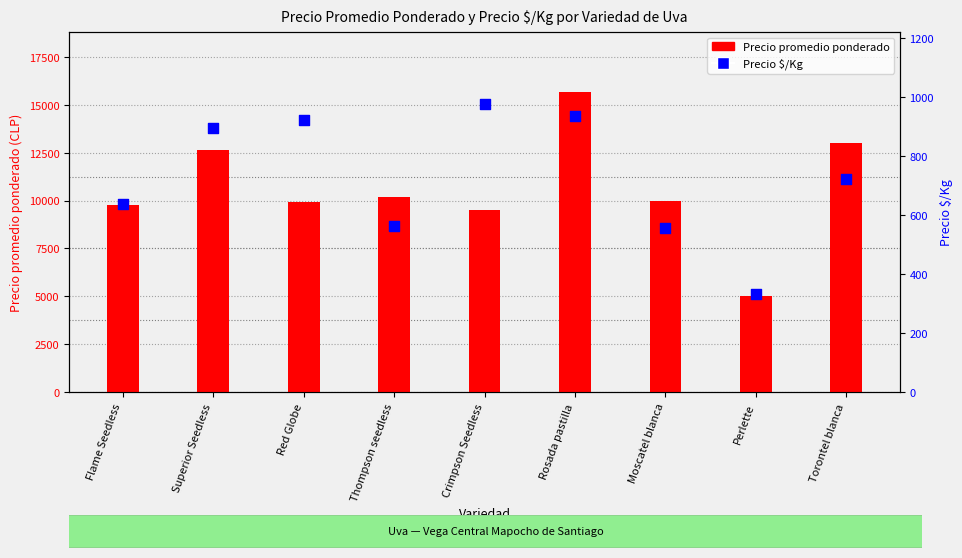

At which category is the sum across all series the highest?

Rosada pastilla